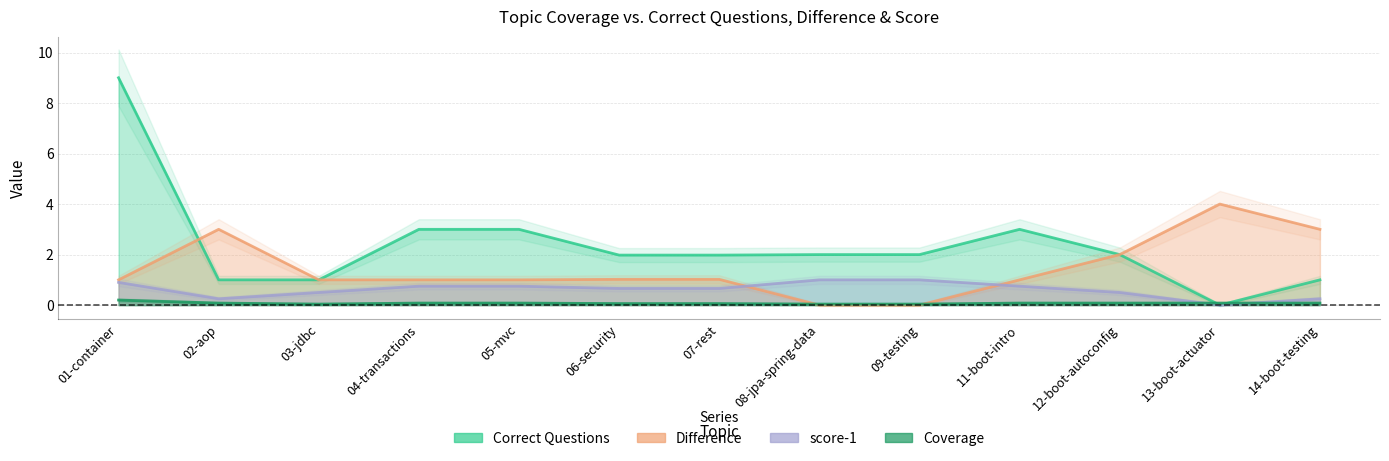

Which series ends up on top after the final intersection of Coverage and score-1?

score-1